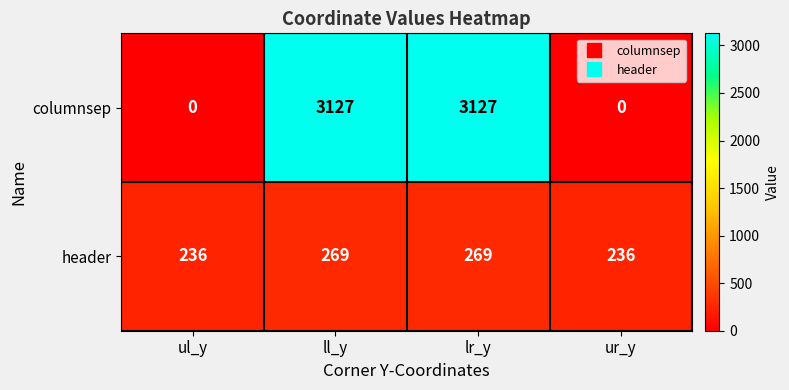

Reading left to right, what are all the values shown in this chart?

columnsep: 0	3127	3127	0
header: 236	269	269	236